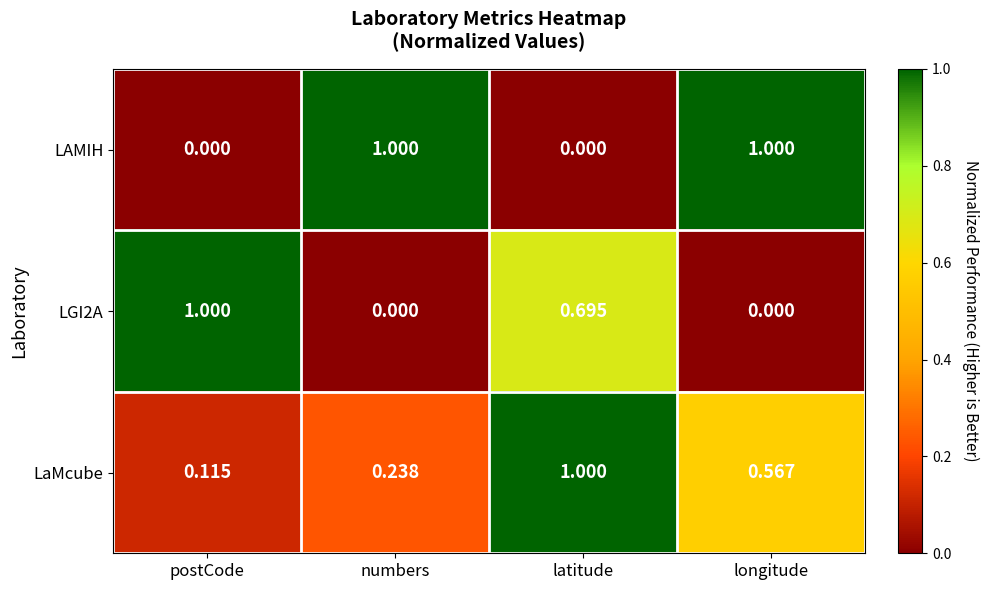

Between numbers and longitude, which series saw the biggest shift?

LaMcube